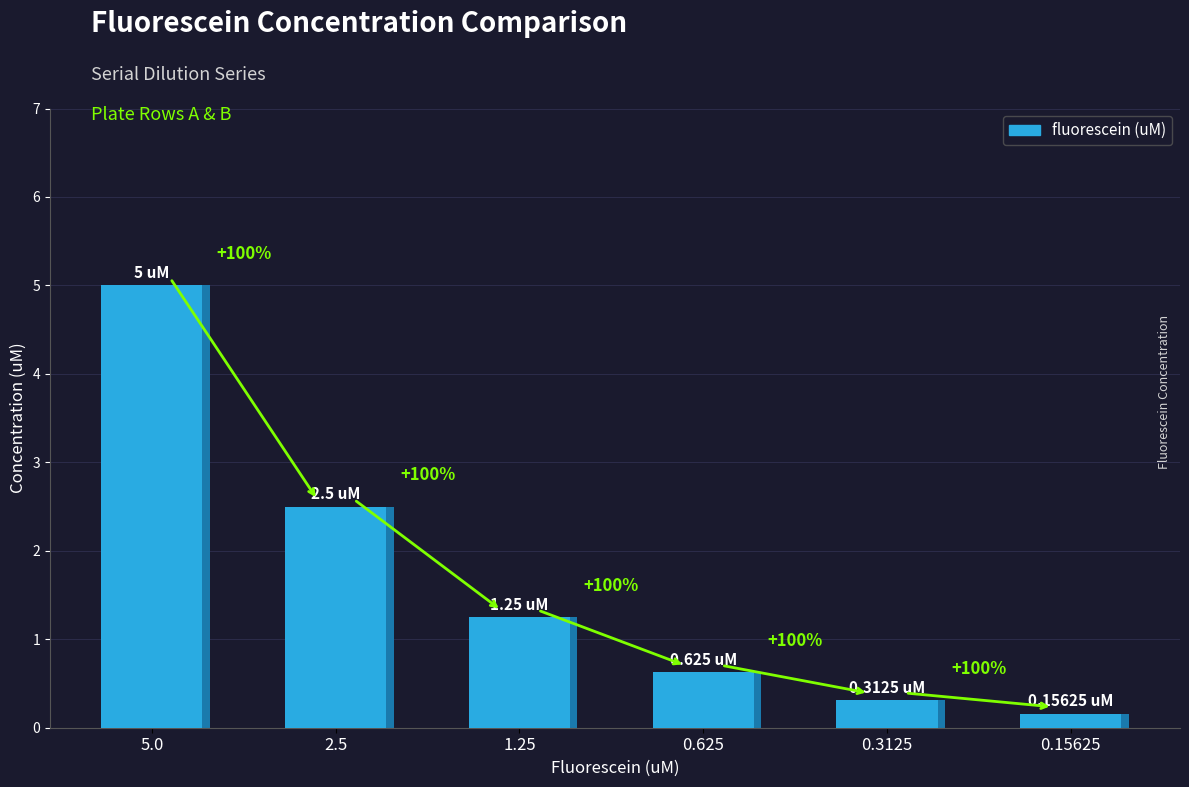

What is the change in value from 2.5 to 0.3125?

-2.2